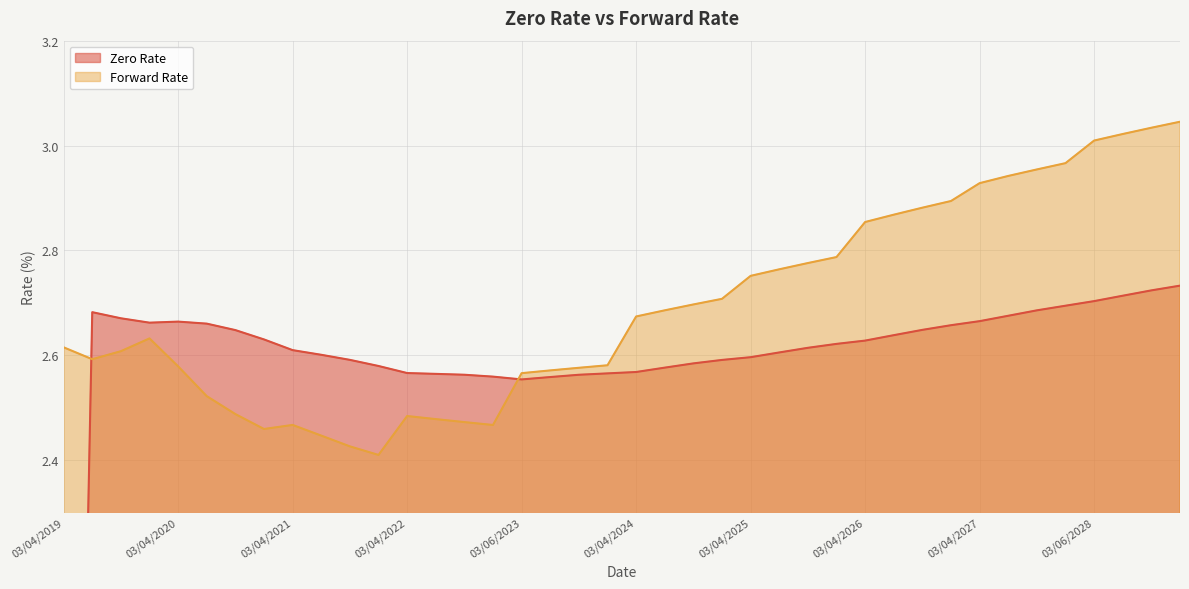

What are all the series names shown in the legend?

Zero Rate, Forward Rate